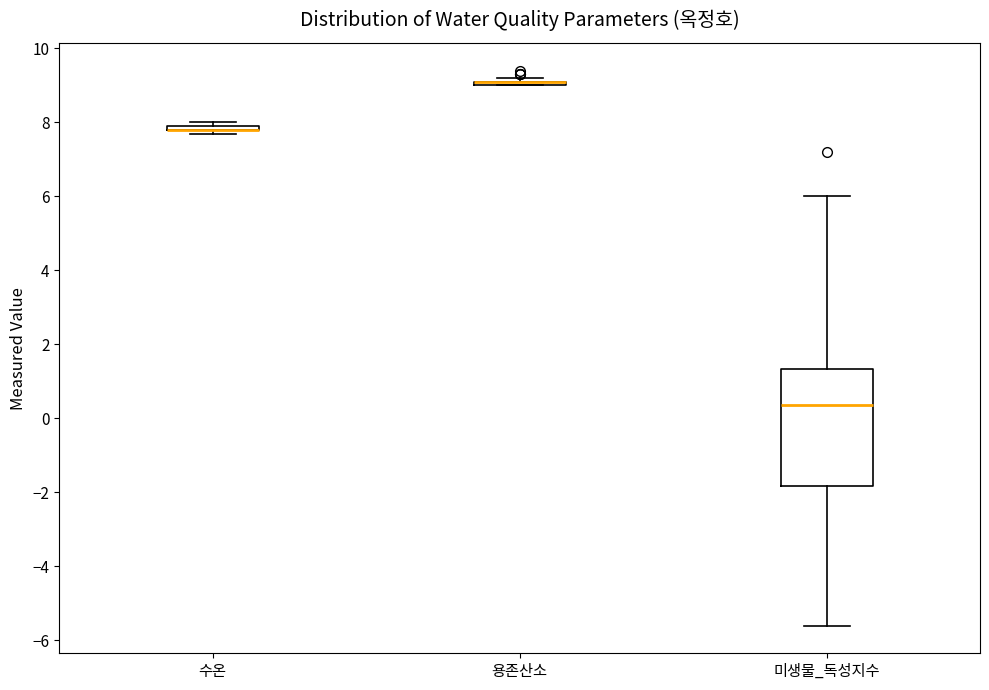

Comparing the boxes themselves (not the whiskers), which one is the tallest?

미생물_독성지수